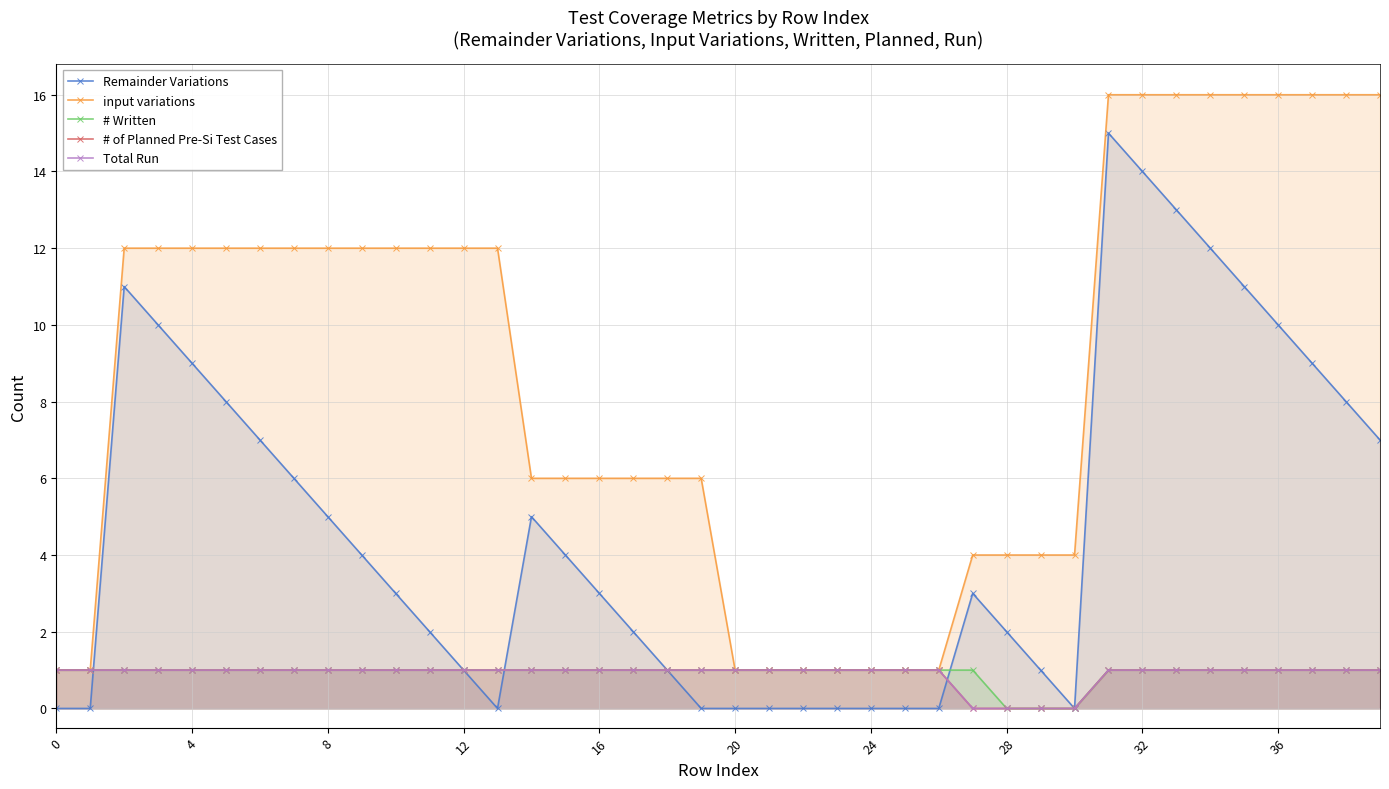

Which series has the widest spread of values?

Remainder Variations